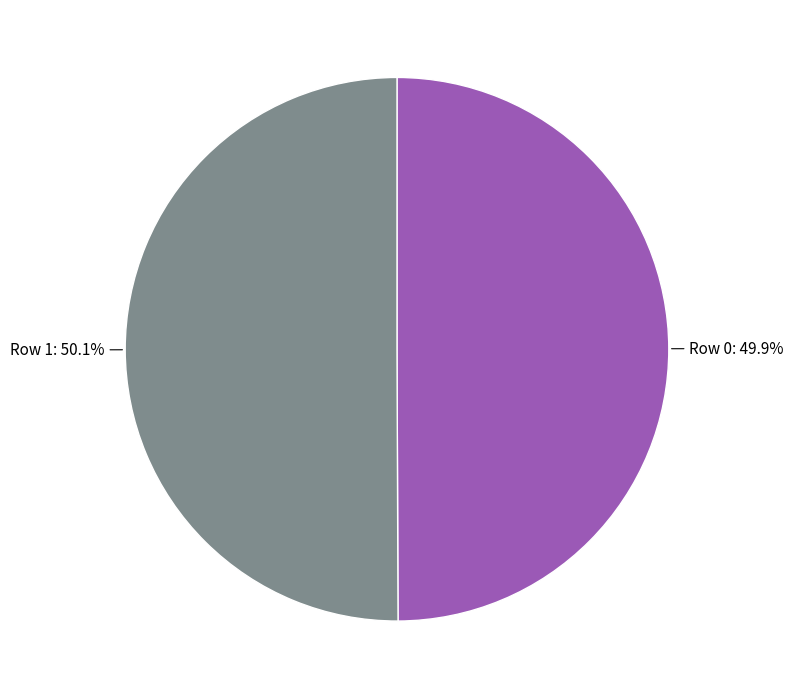

Count the number of slices in the pie.

2